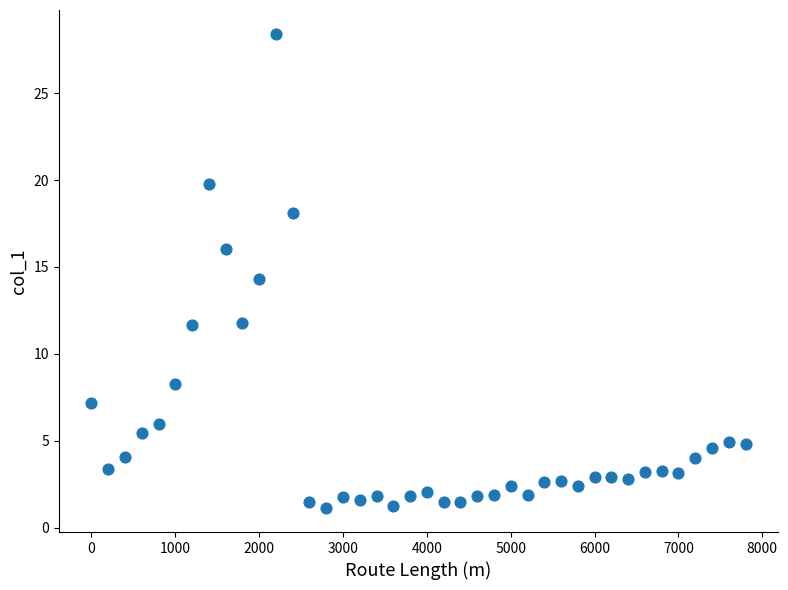

What Y value in the scatter plot is closest to 14?

14.3